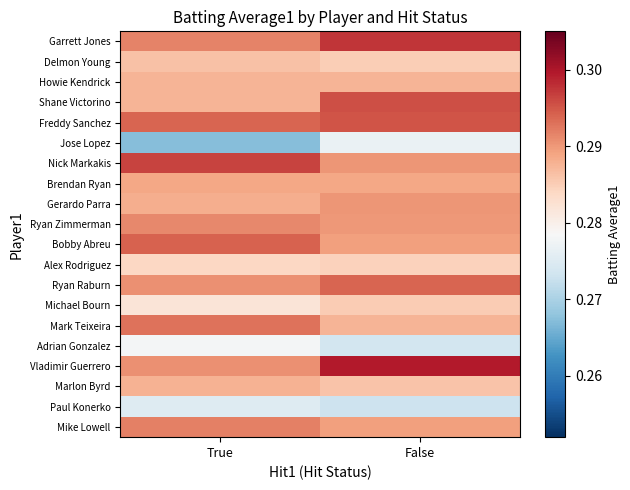

Reading left to right, extract all data points from this chart.

Garrett Jones: True=0.3	False=0.3
Delmon Young: True=0.3	False=0.3
Howie Kendrick: True=0.3	False=0.3
Shane Victorino: True=0.3	False=0.3
Freddy Sanchez: True=0.3	False=0.3
Jose Lopez: True=0.3	False=0.3
Nick Markakis: True=0.3	False=0.3
Brendan Ryan: True=0.3	False=0.3
Gerardo Parra: True=0.3	False=0.3
Ryan Zimmerman: True=0.3	False=0.3
Bobby Abreu: True=0.3	False=0.3
Alex Rodriguez: True=0.3	False=0.3
Ryan Raburn: True=0.3	False=0.3
Michael Bourn: True=0.3	False=0.3
Mark Teixeira: True=0.3	False=0.3
Adrian Gonzalez: True=0.3	False=0.3
Vladimir Guerrero: True=0.3	False=0.3
Marlon Byrd: True=0.3	False=0.3
Paul Konerko: True=0.3	False=0.3
Mike Lowell: True=0.3	False=0.3